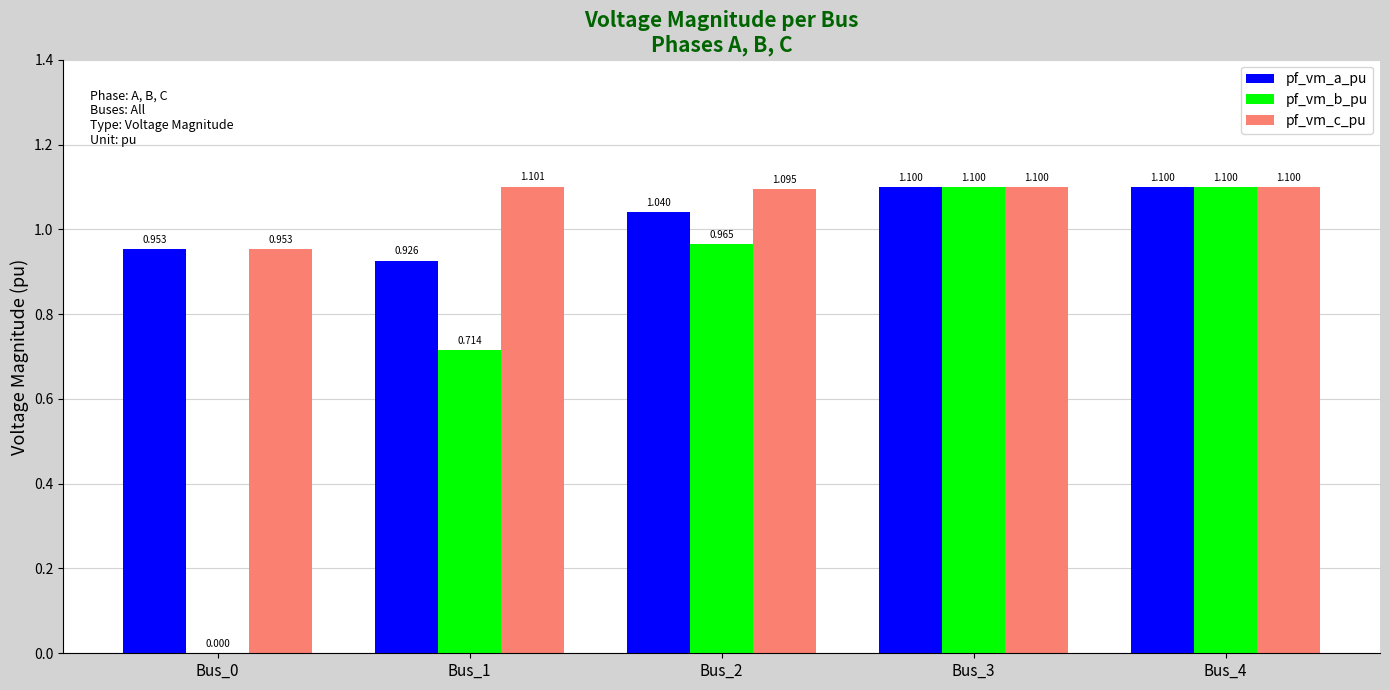

How many series are shown in this chart?

3